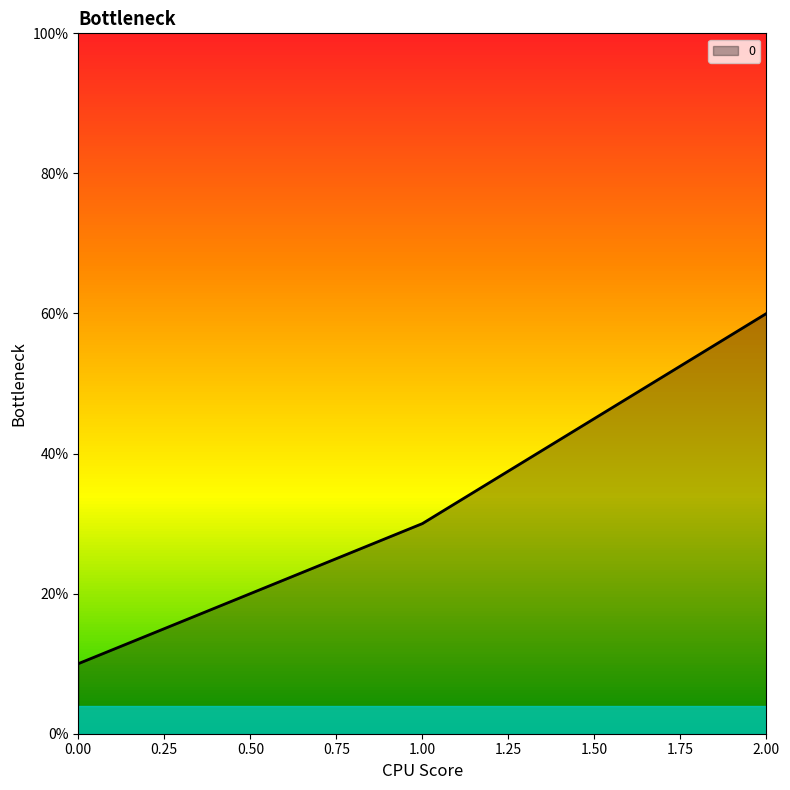

What is the ratio of the value at 2 to the value at 1?

2.0